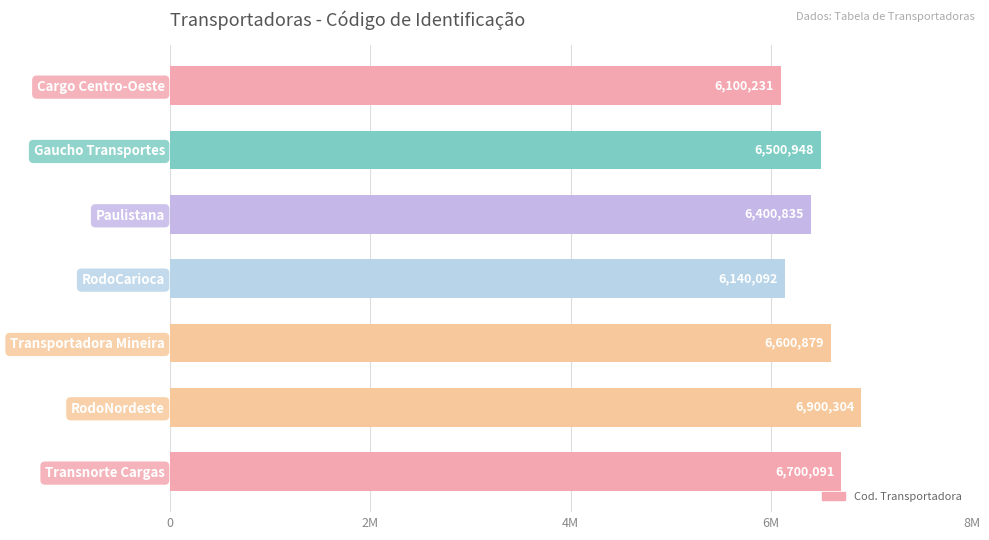

At which category does the chart reach its minimum across all series?

Cargo Centro-Oeste